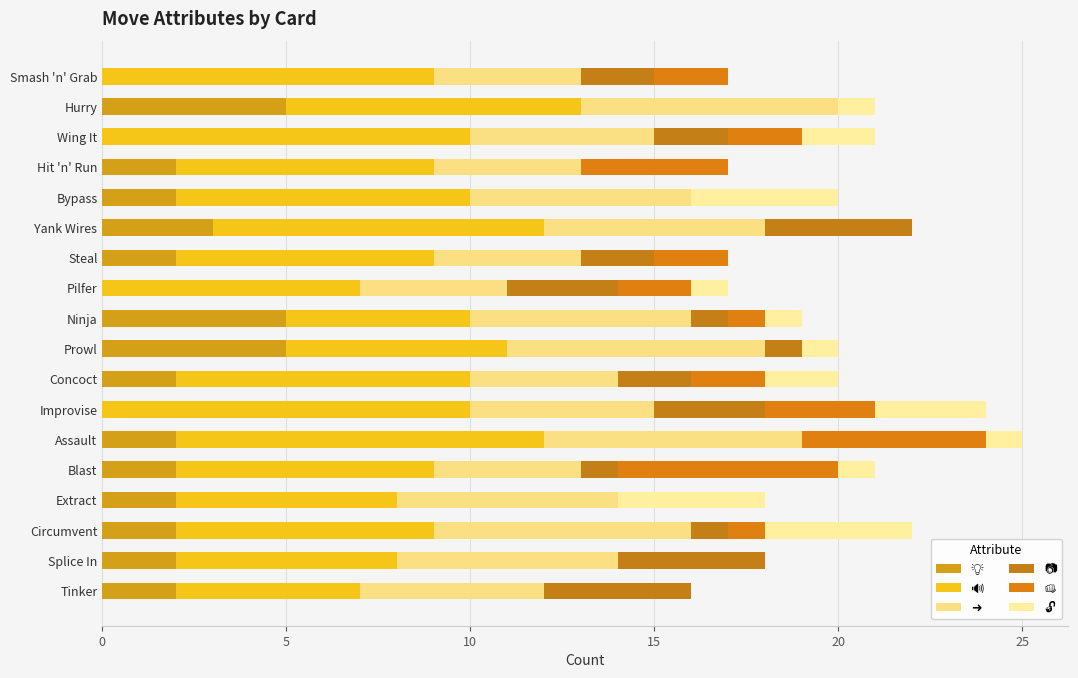

Count the number of categories in the chart.

18